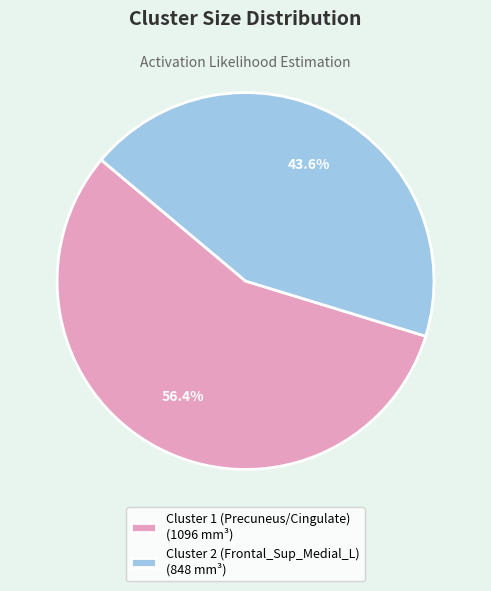

To the nearest percent, what is the difference between the Cluster 1 (Precuneus/Cingulate) and Cluster 2 (Frontal_Sup_Medial_L) slice percentages?

13%